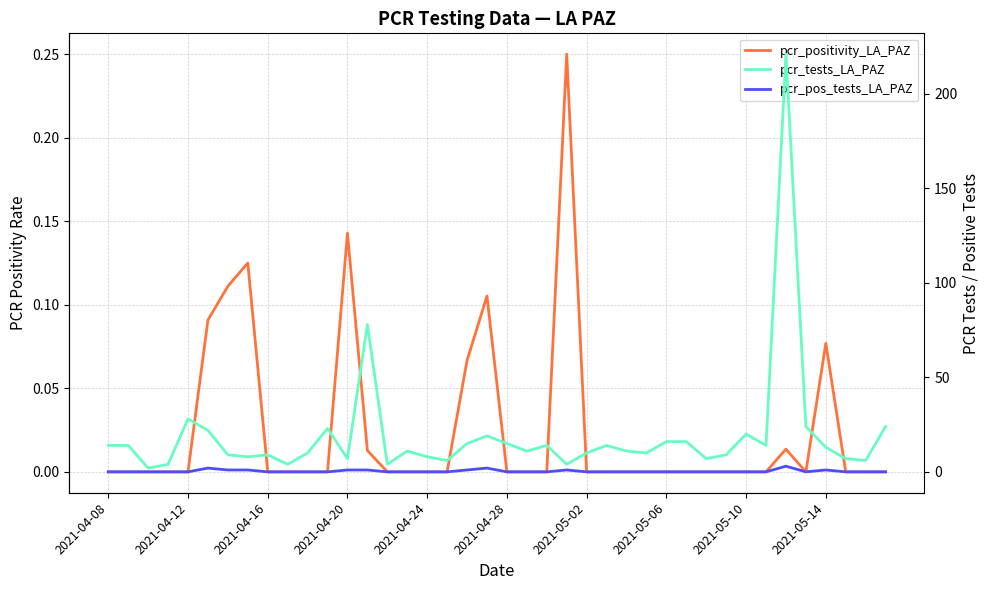

Does the chart display data point markers on the line(s)?

No